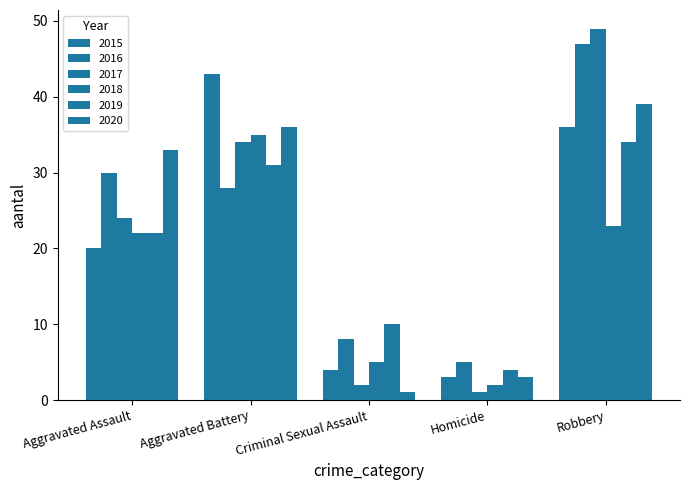

Does the chart contain any negative values?

No